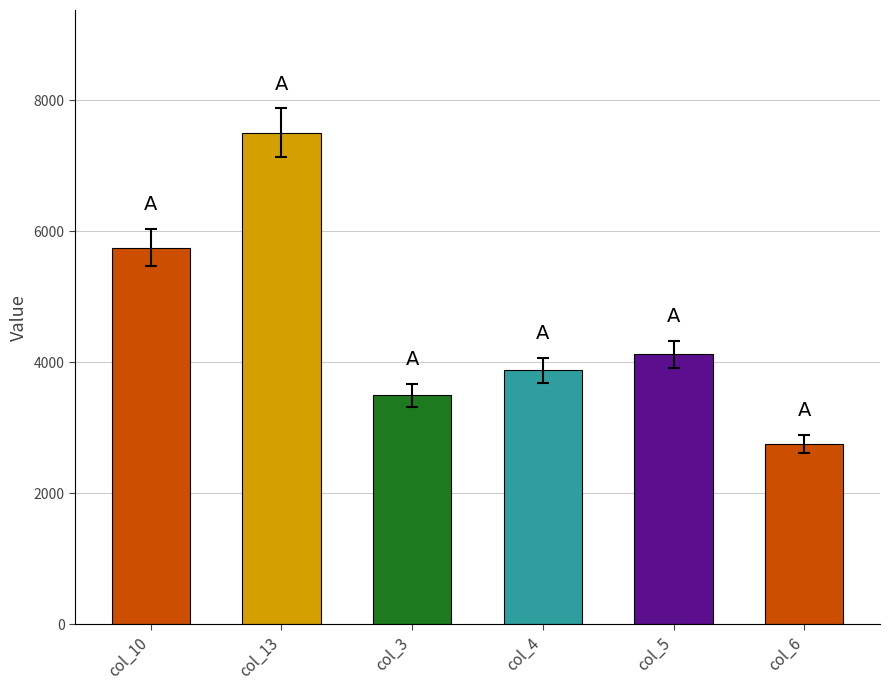

Which category has the highest value across all series?

col_13